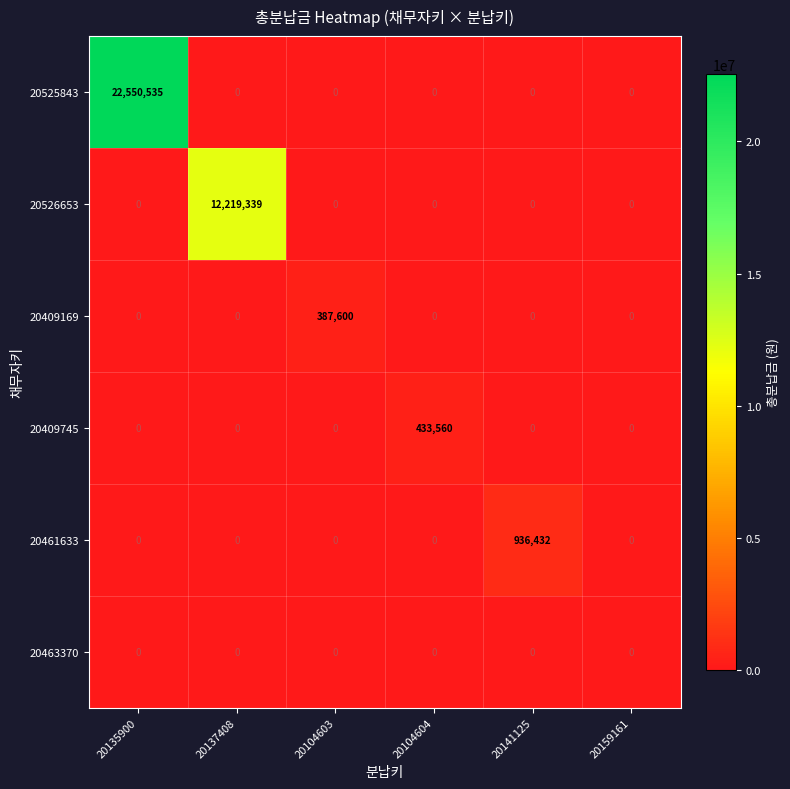

Which series has the largest range (max minus min)?

20525843